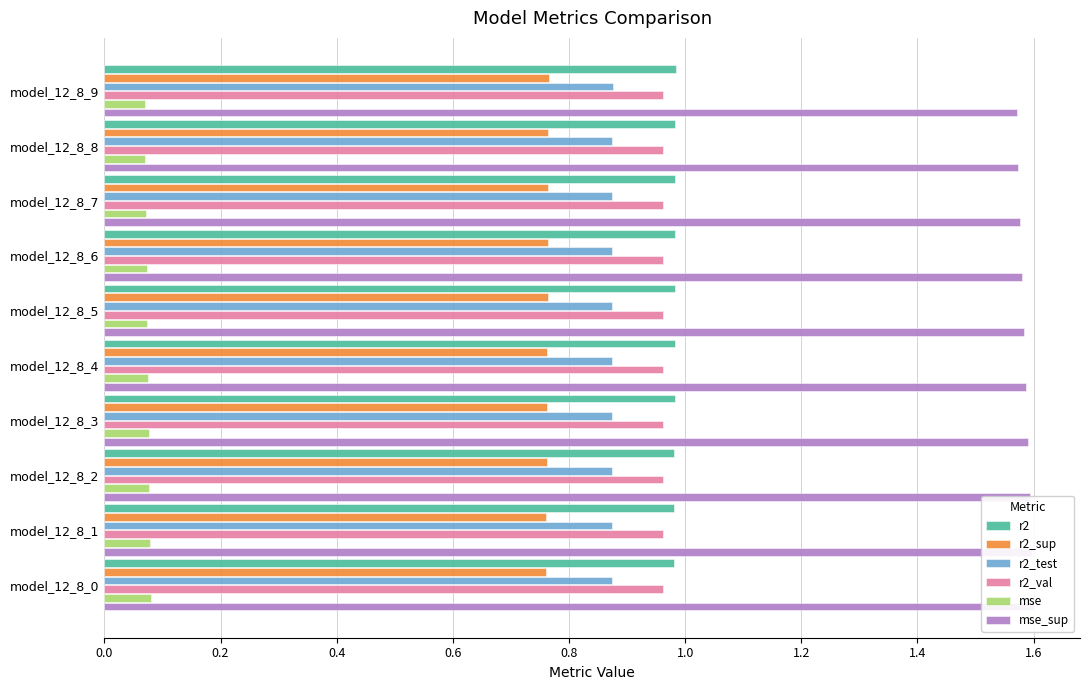

At model_12_8_5, list the series in order from smallest to largest.

mse, r2_sup, r2_test, r2_val, r2, mse_sup